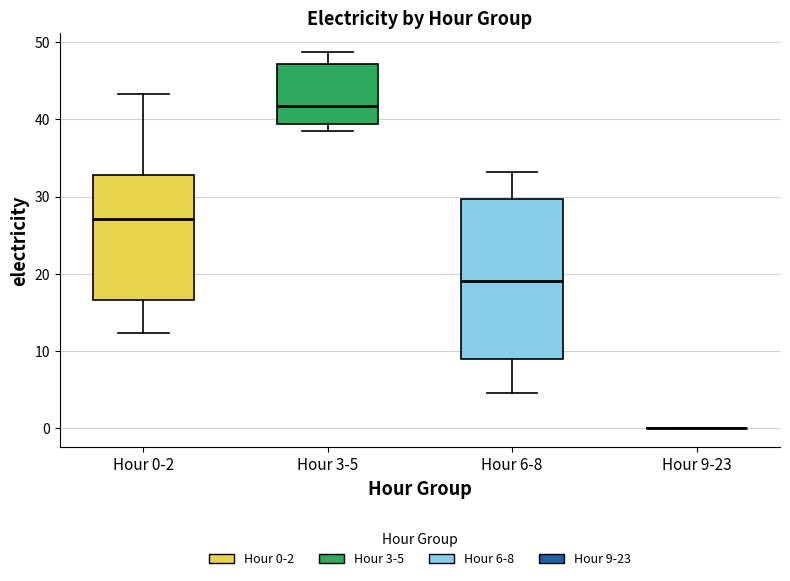

Reading left to right, read every box against the y-axis: the position of its median line, the range the box covers, and the ends of its whiskers. The values are not printed on the chart, so give them approximately, as read against the axis.

Hour 0-2: median 27, box 17 to 33, whiskers 12 to 43
Hour 3-5: median 42, box 39 to 47, whiskers 39 (just below the box's lower edge) to 49
Hour 6-8: median 19, box 9 to 30, whiskers 5 to 33
Hour 9-23: box collapsed to a line at 0, whiskers 0 to 0